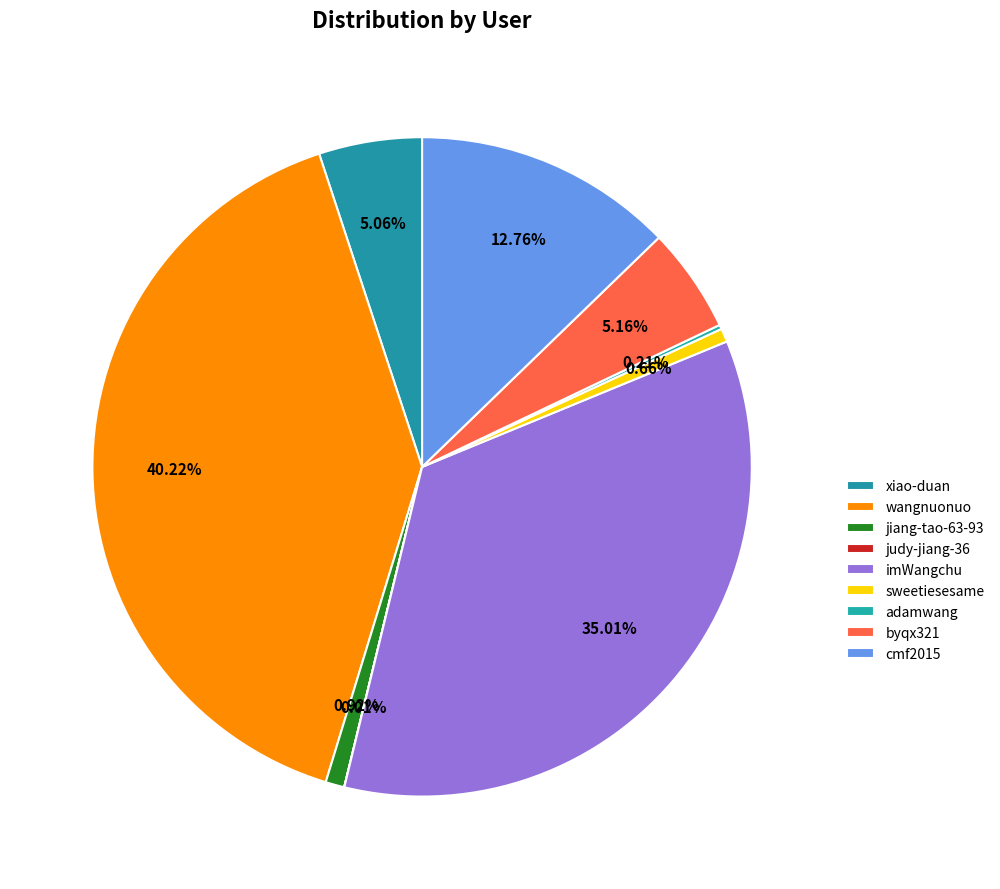

Between jiang-tao-63-93 and imWangchu, which is larger?

imWangchu